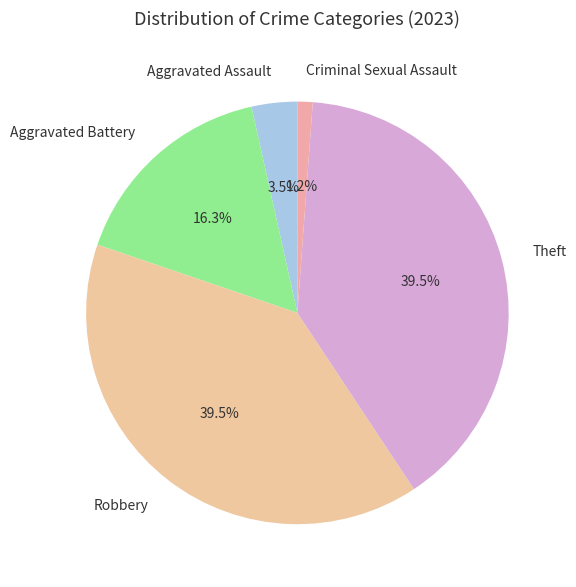

Approximately how many times larger is the value at Robbery compared to Aggravated Battery?

2.4